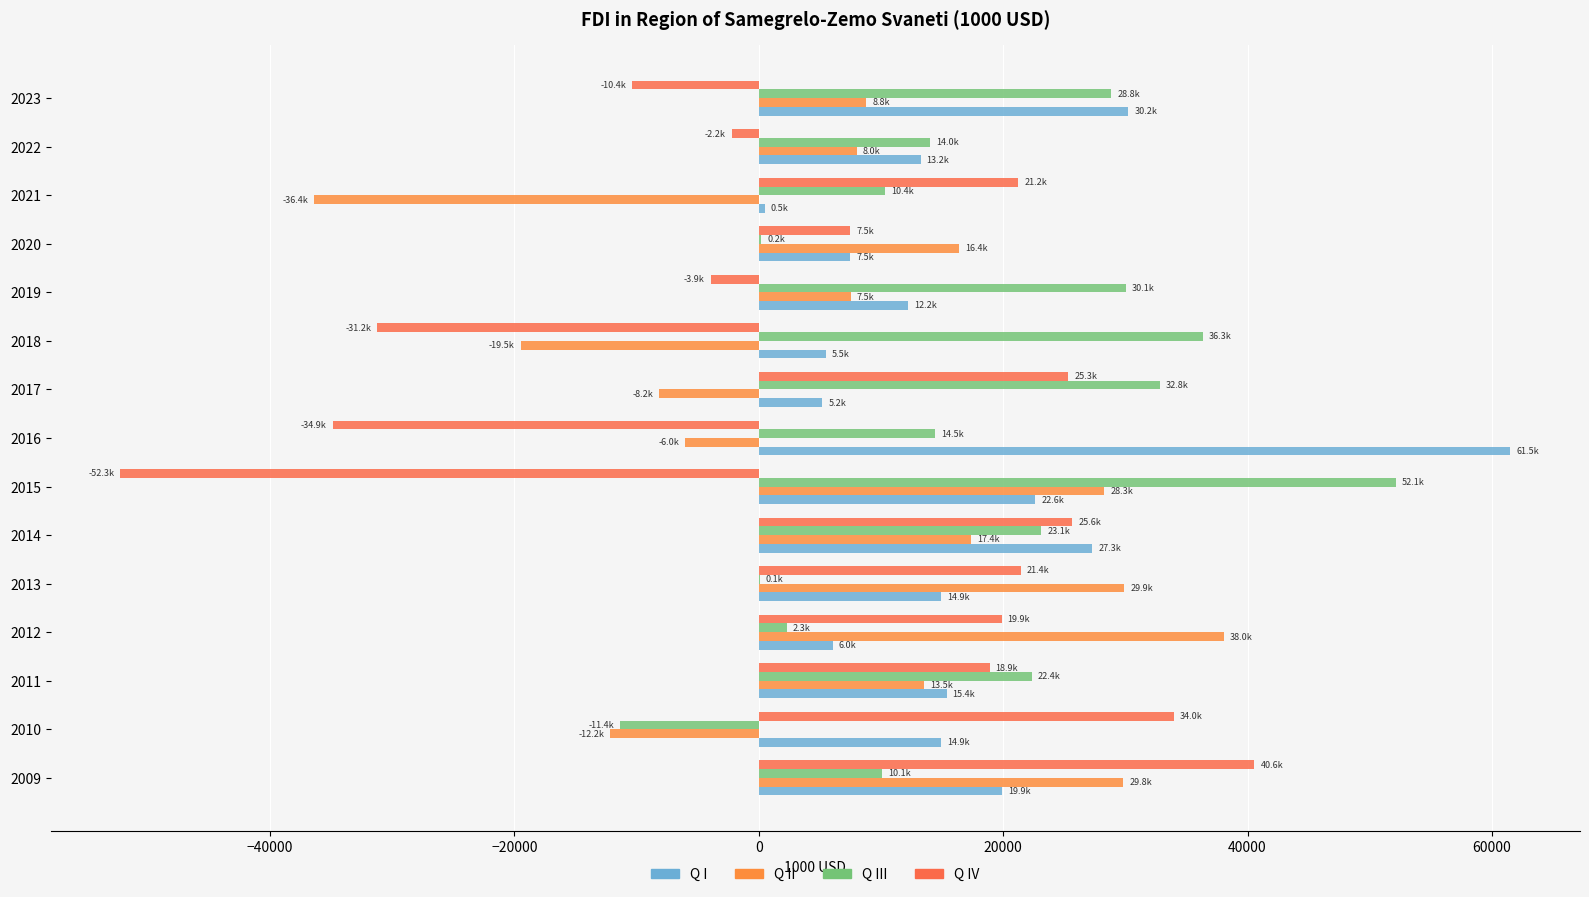

Which series has the largest total across all categories?

Q III